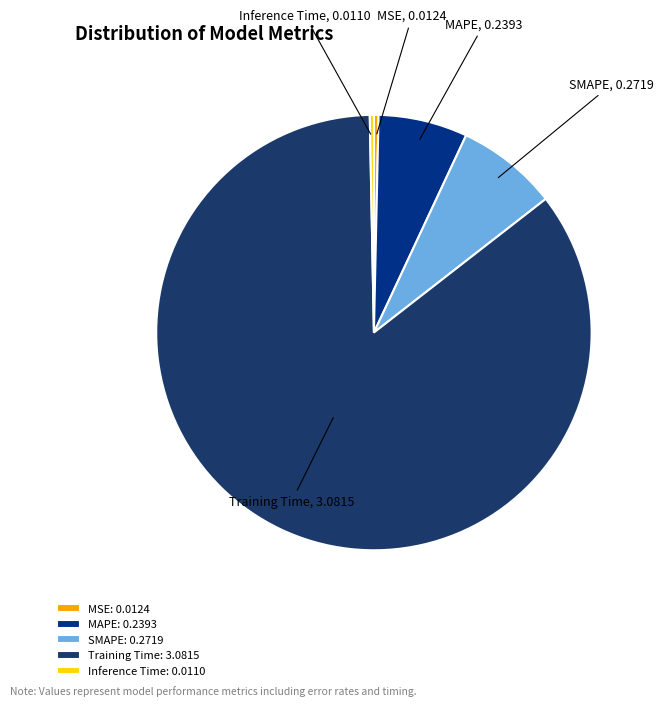

Is there any slice that represents more than half of the pie?

Yes